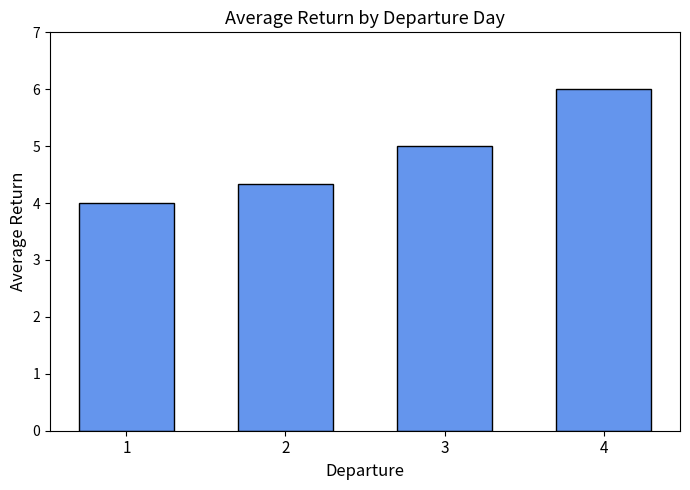

What is the value of the 1st bar from the left?

4.0